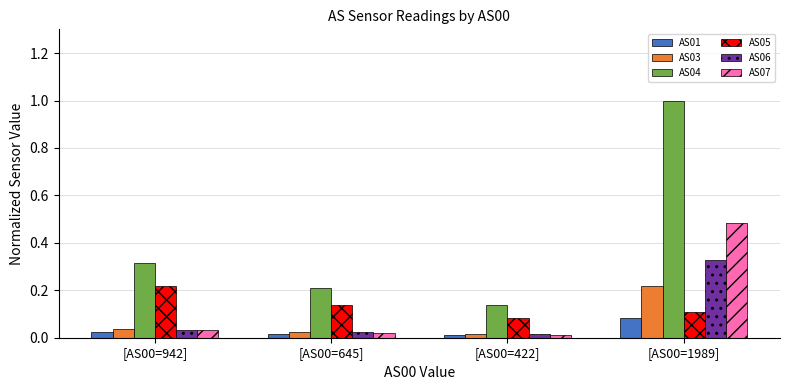

Which series has the largest range (max minus min)?

AS04